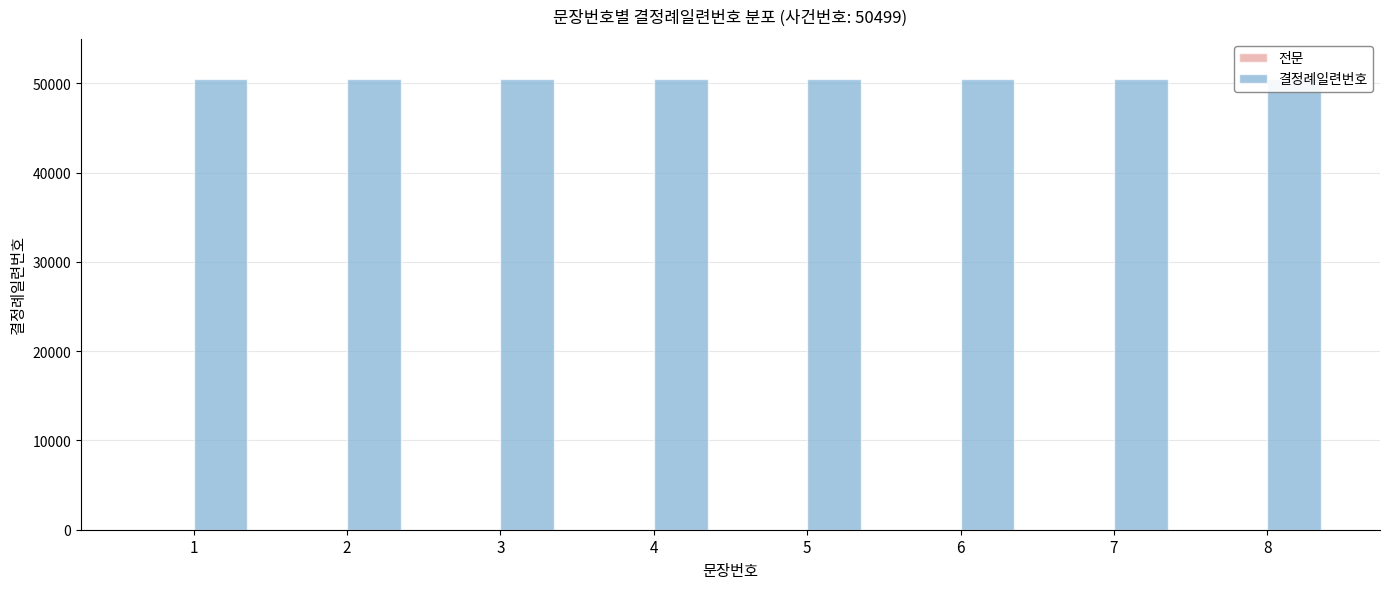

Is it true that 결정례일련번호 equals 50499 at 7?

True